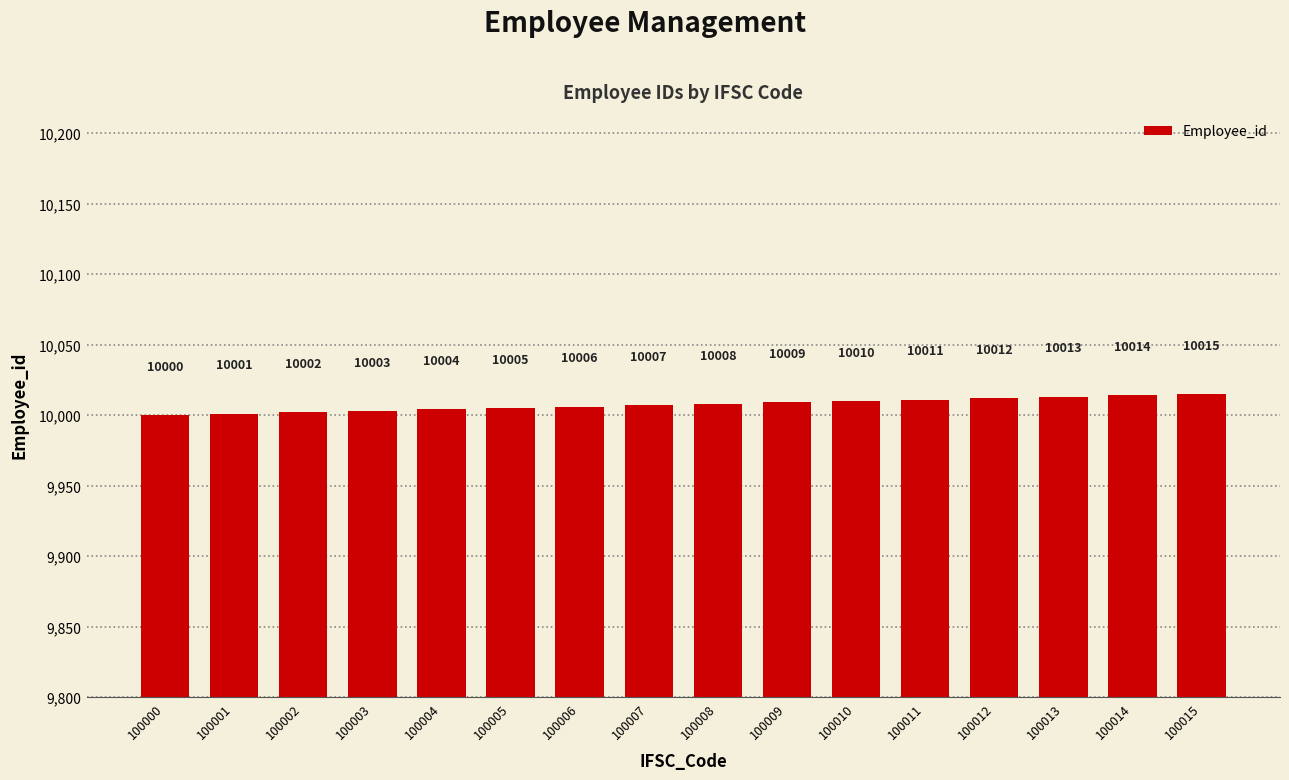

The chart shows a value of 16062 at 100007. True or false?

False